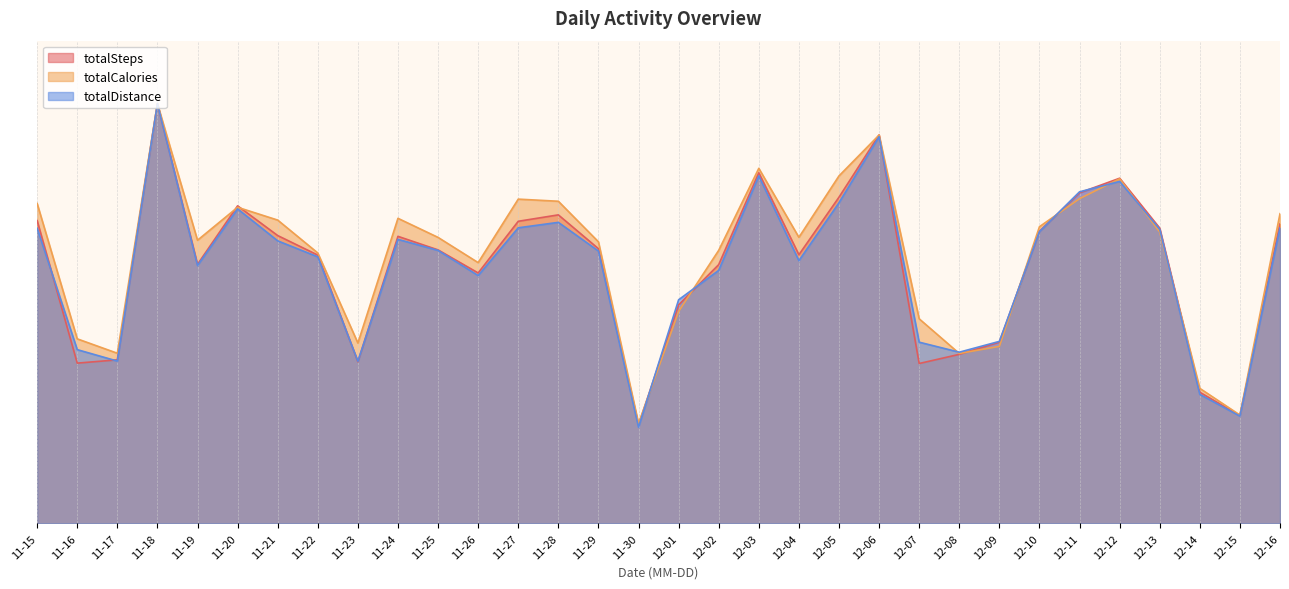

Where do totalCalories and totalSteps first cross each other?

11-19 and 11-20